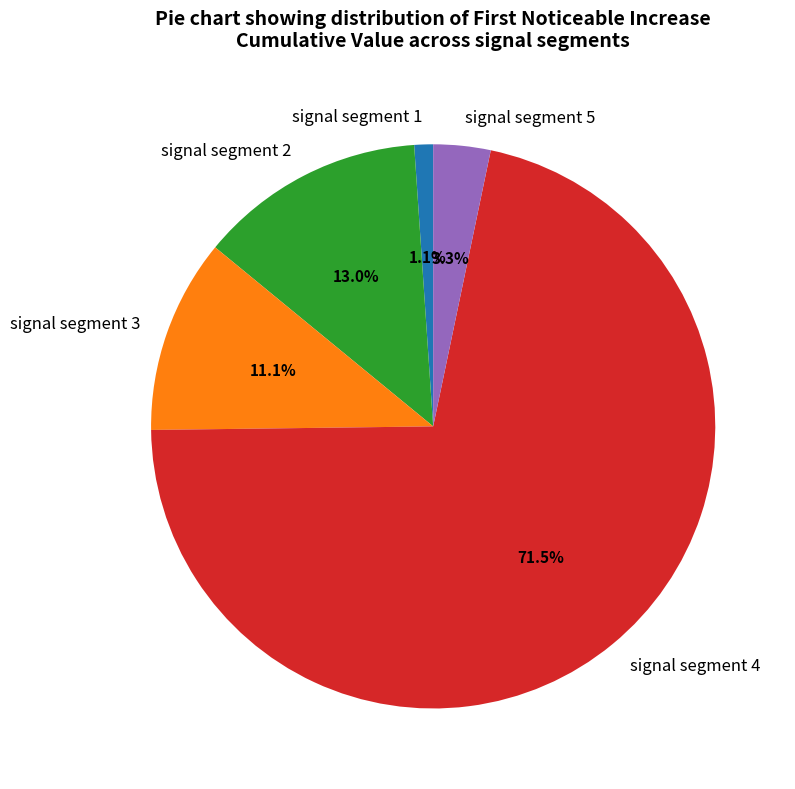

Is there a majority slice in this chart?

Yes